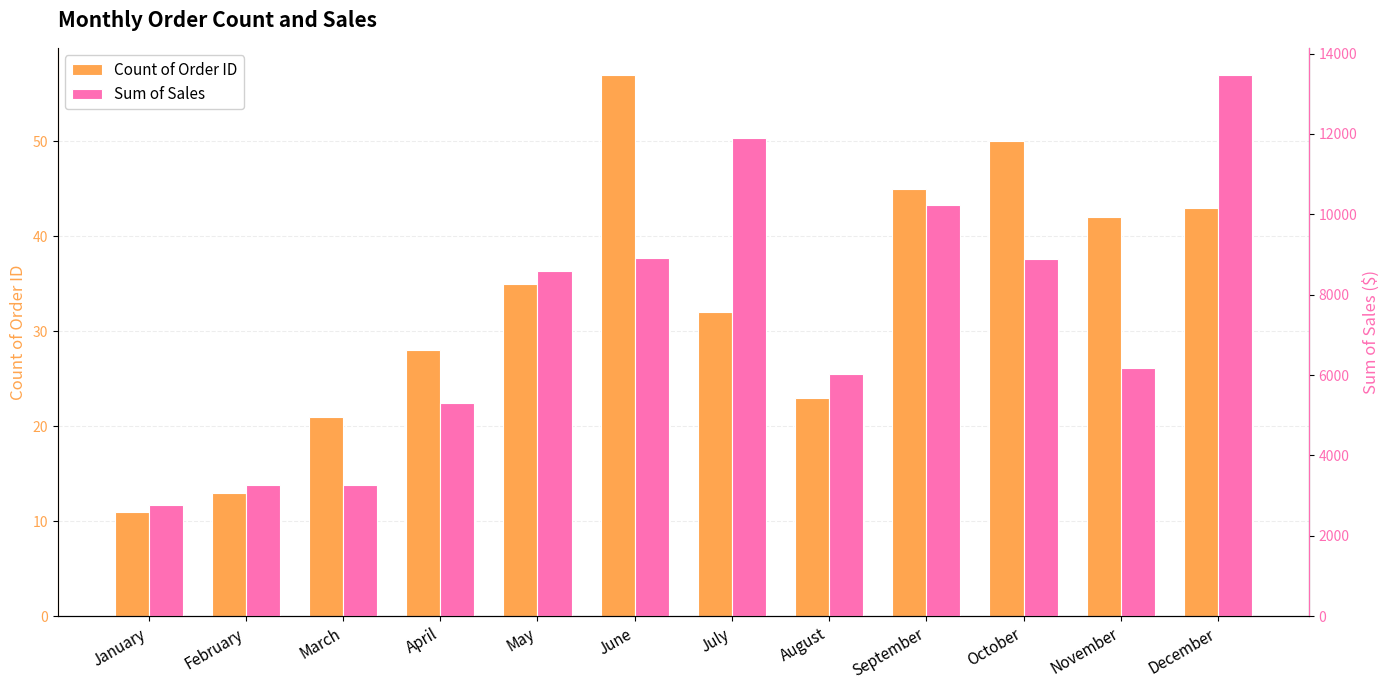

What is the approximate value of Sum of Sales at March?

3262.2